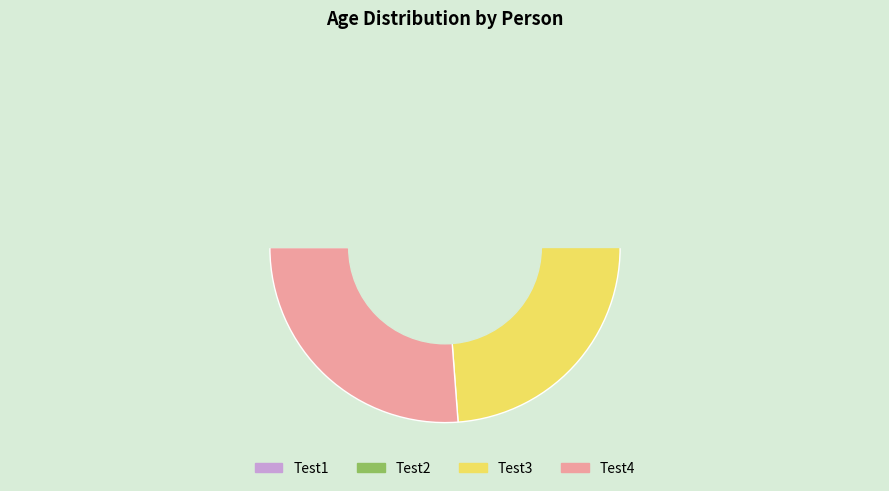

Does Test3 account for over 50% of the chart?

No